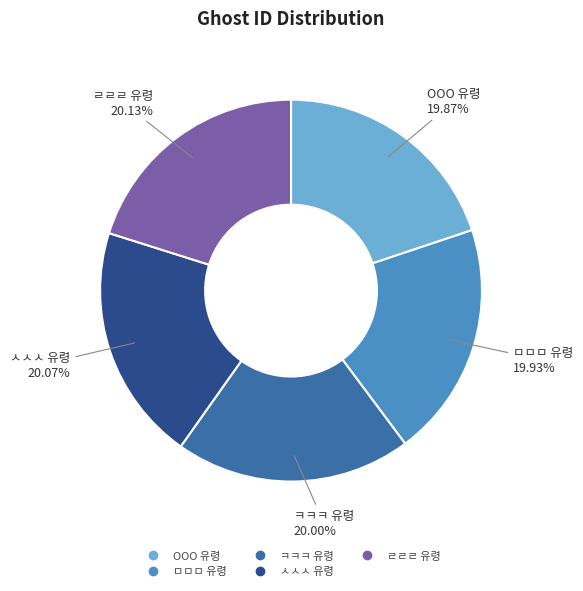

What percentage is the OOO 유령 slice, to the nearest percent?

20%